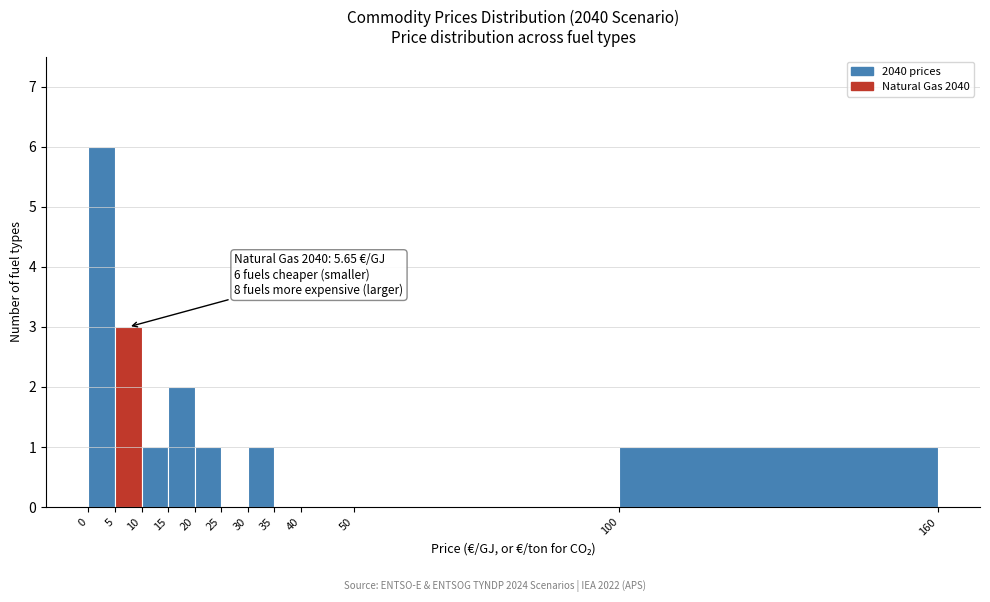

Which range on the x-axis has the tallest bar?

0 to 5